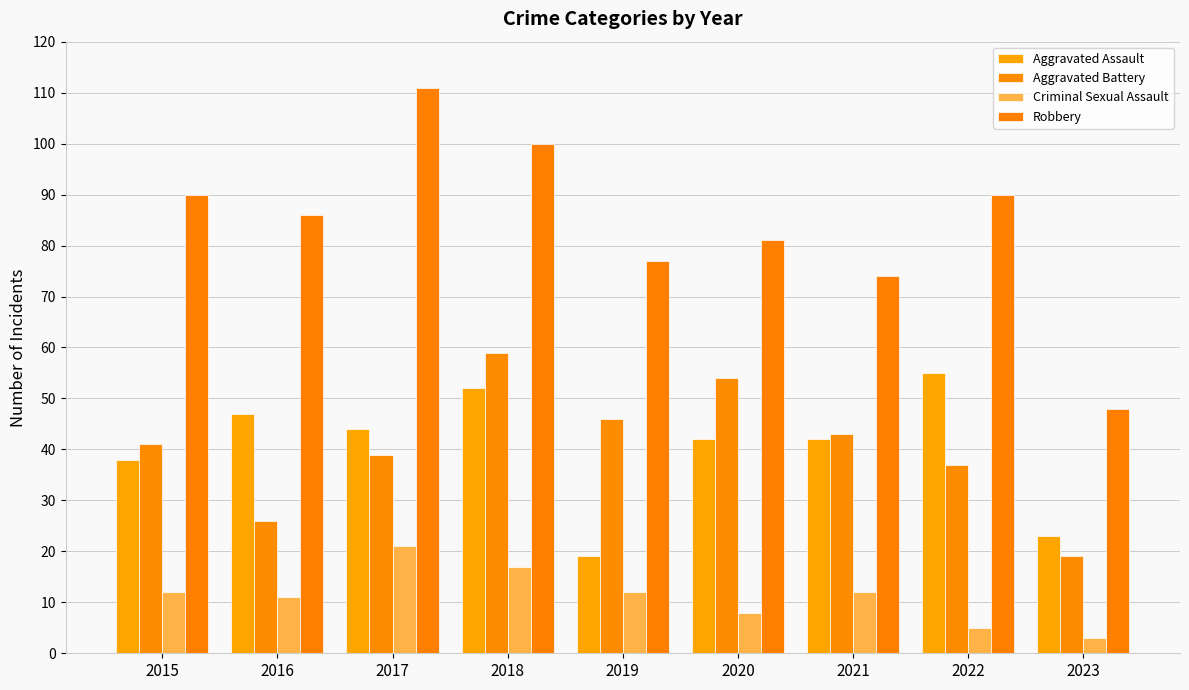

At how many categories does at least one series exceed 87?

4